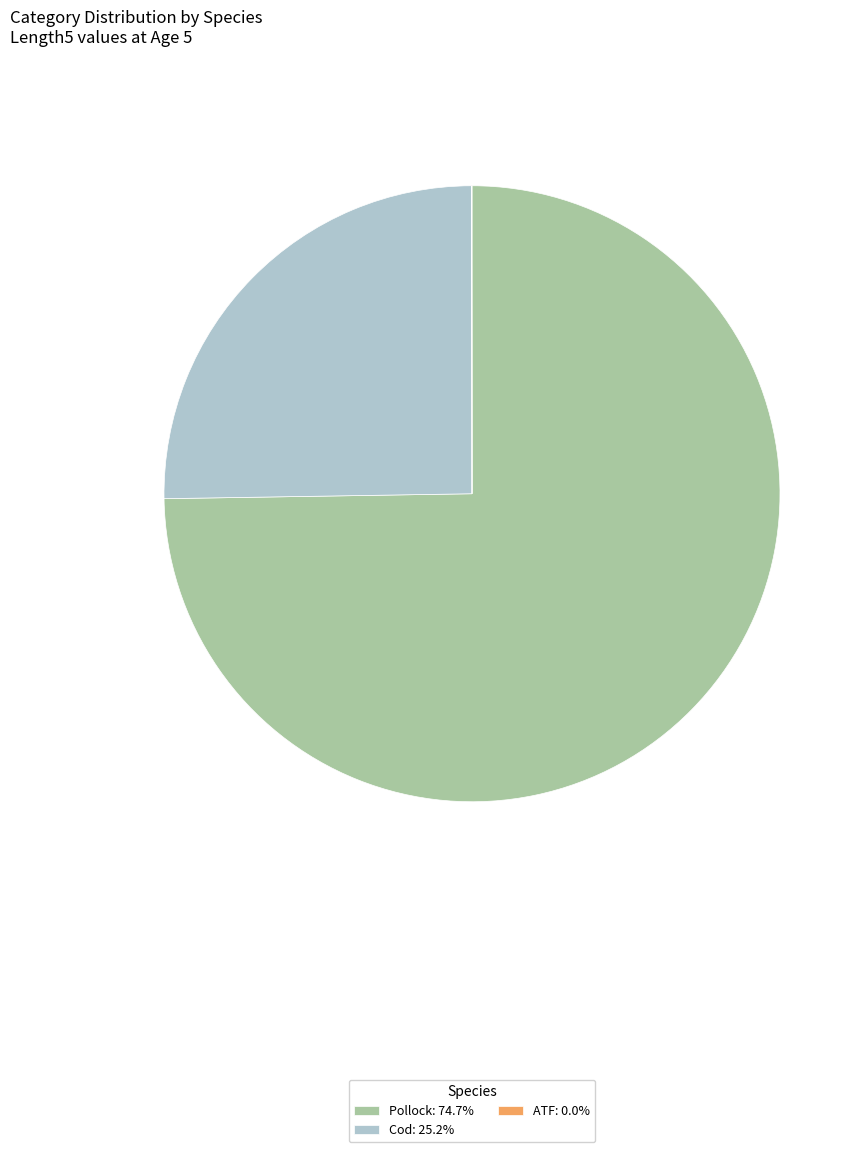

Is there any slice that represents more than half of the pie?

Yes